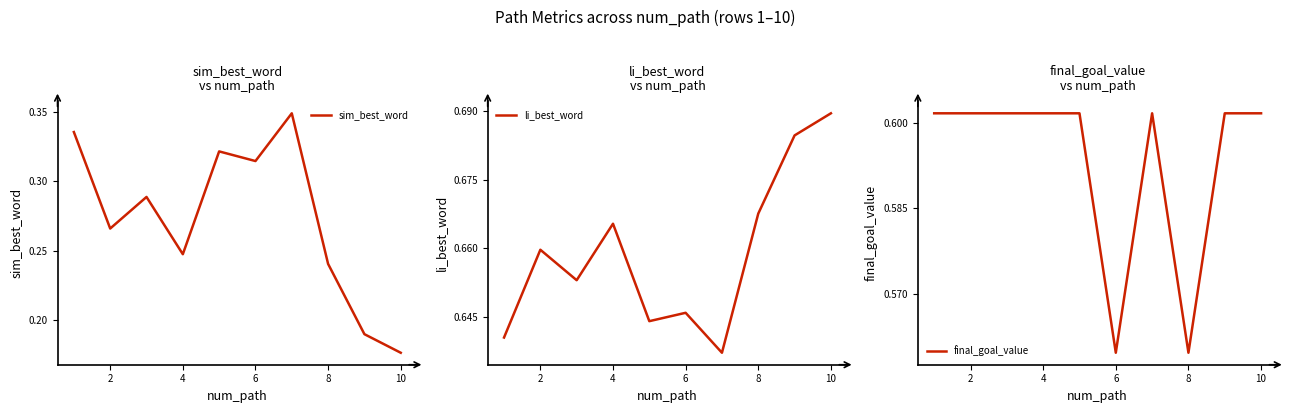

What is the sum of all li_best_word values?

6.6